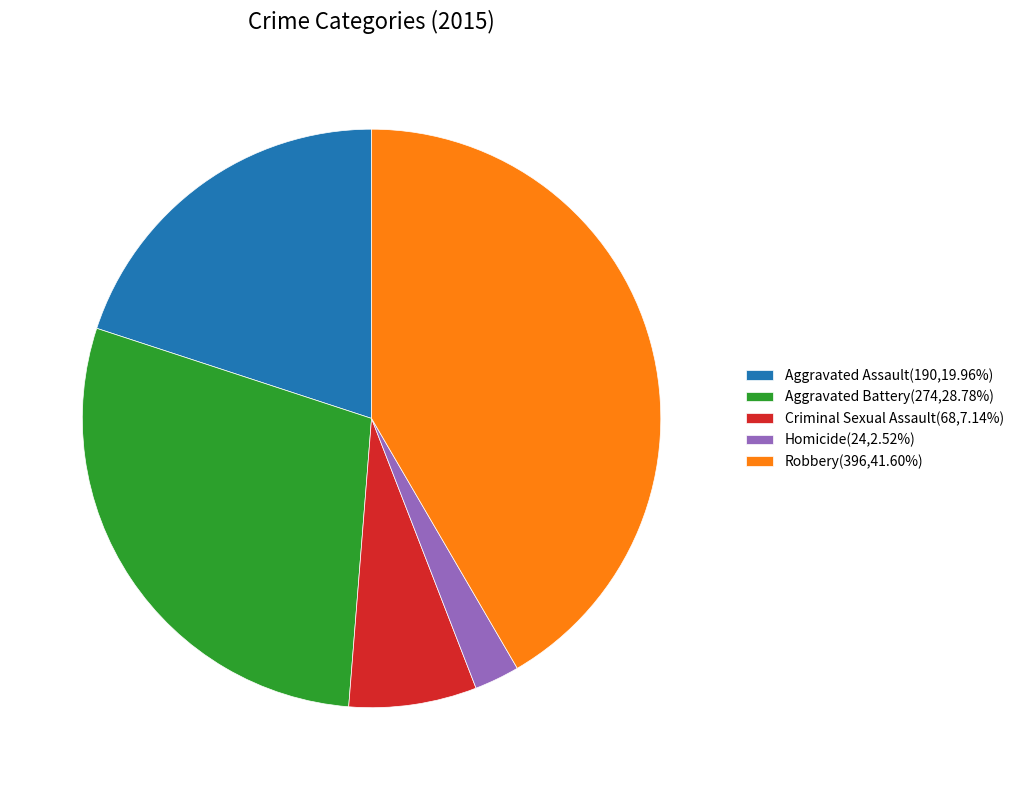

Is Robbery the majority of the pie?

No